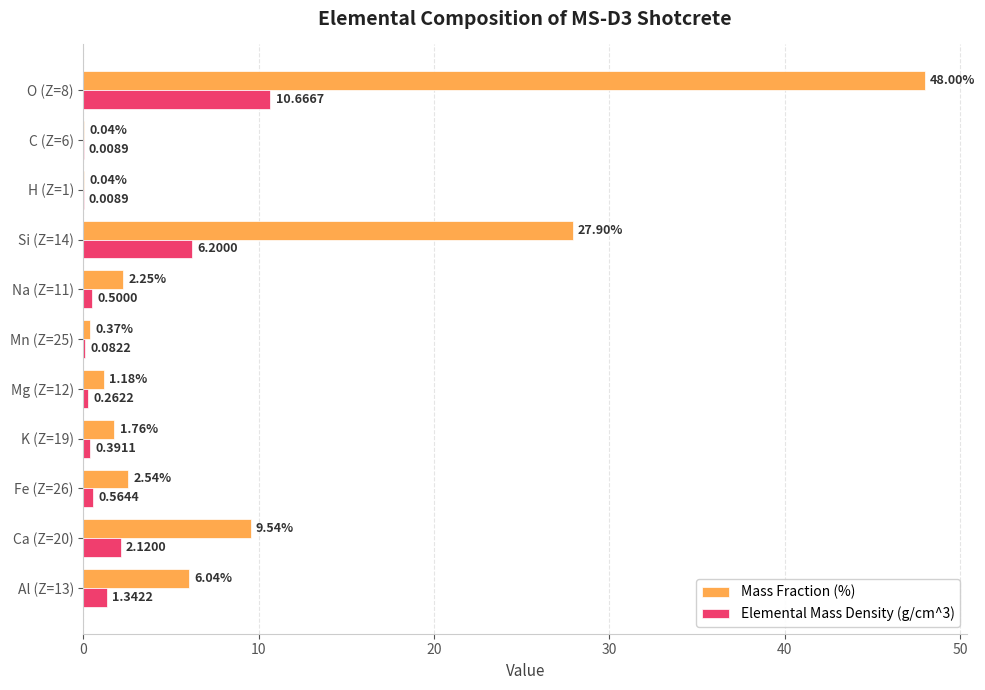

What is the sum of the Elemental Mass Density (g/cm^3) values at Fe (Z=26) and Na (Z=11)?

1.1